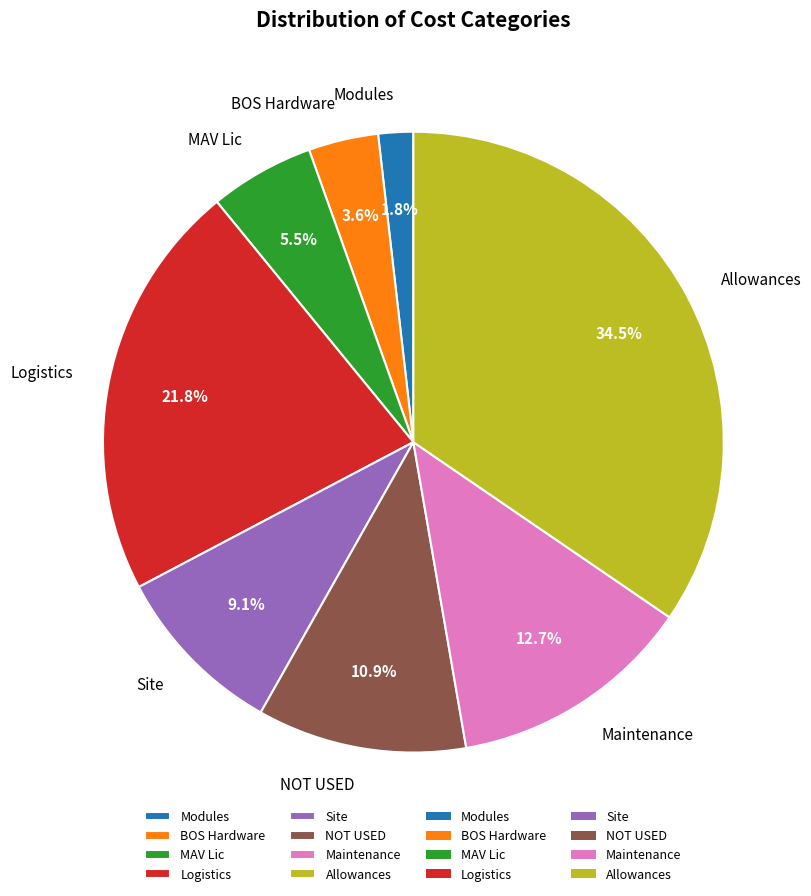

Approximately how many times larger is the value at NOT USED compared to BOS Hardware?

3.0